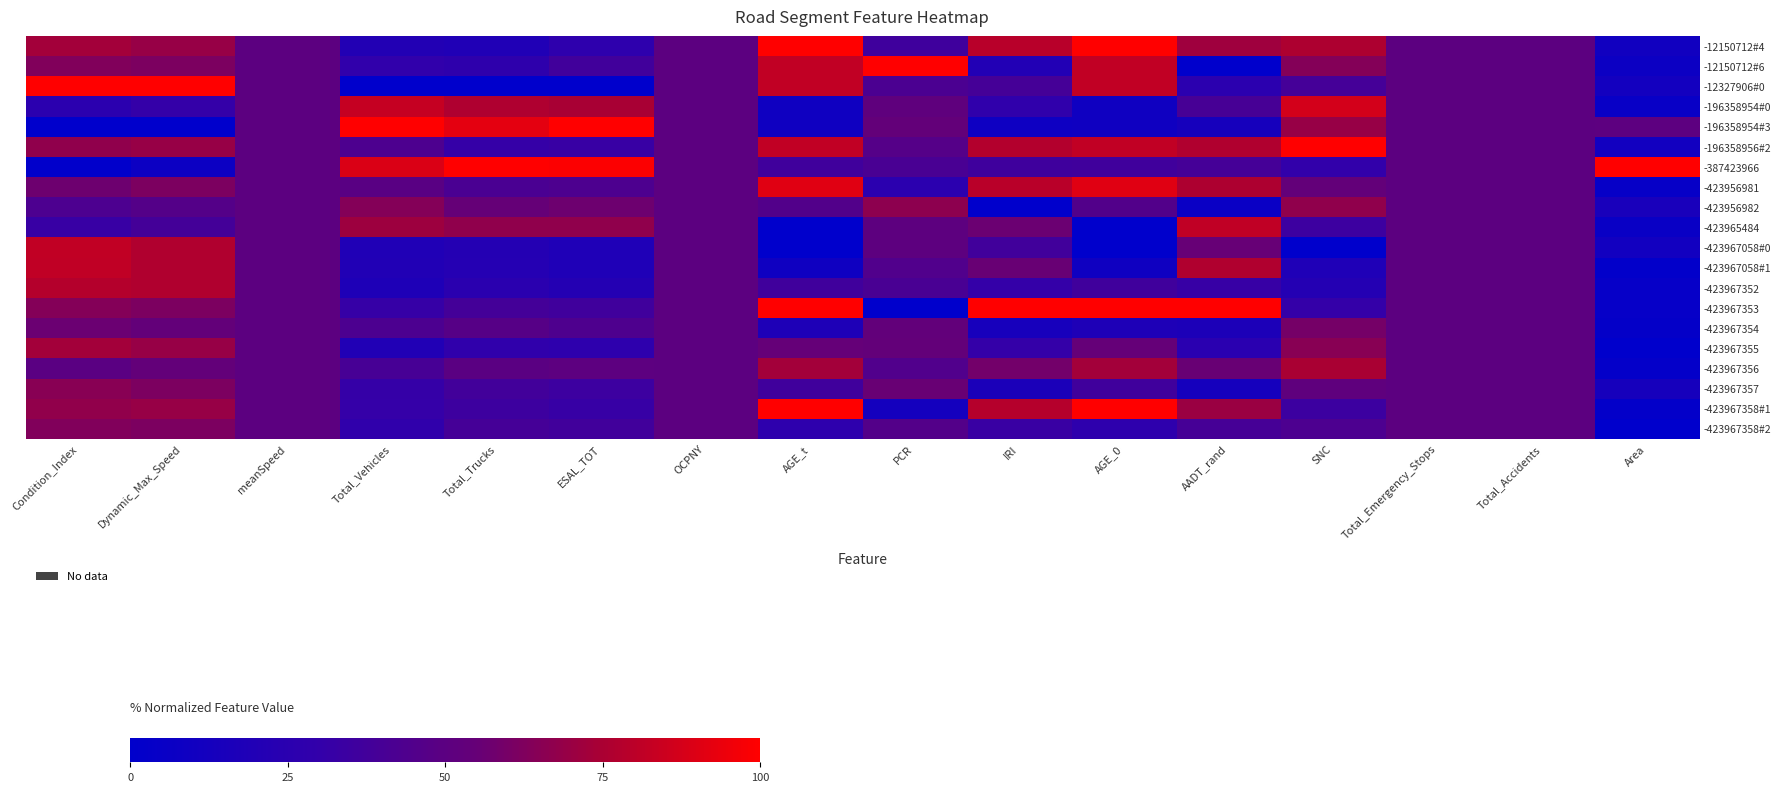

Which category has the lowest value across all series?

AADT_rand